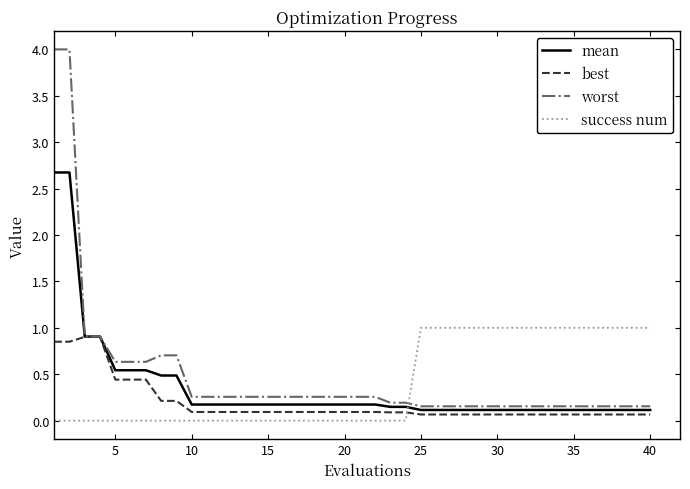

Which series has the widest spread of values?

worst